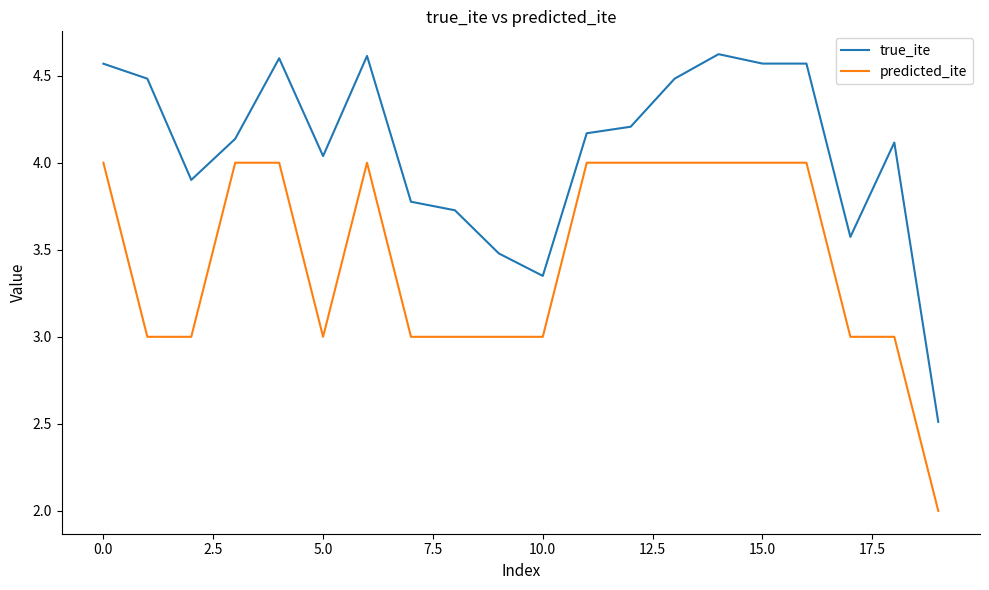

Rank the series by their average value, from highest to lowest.

true_ite, predicted_ite